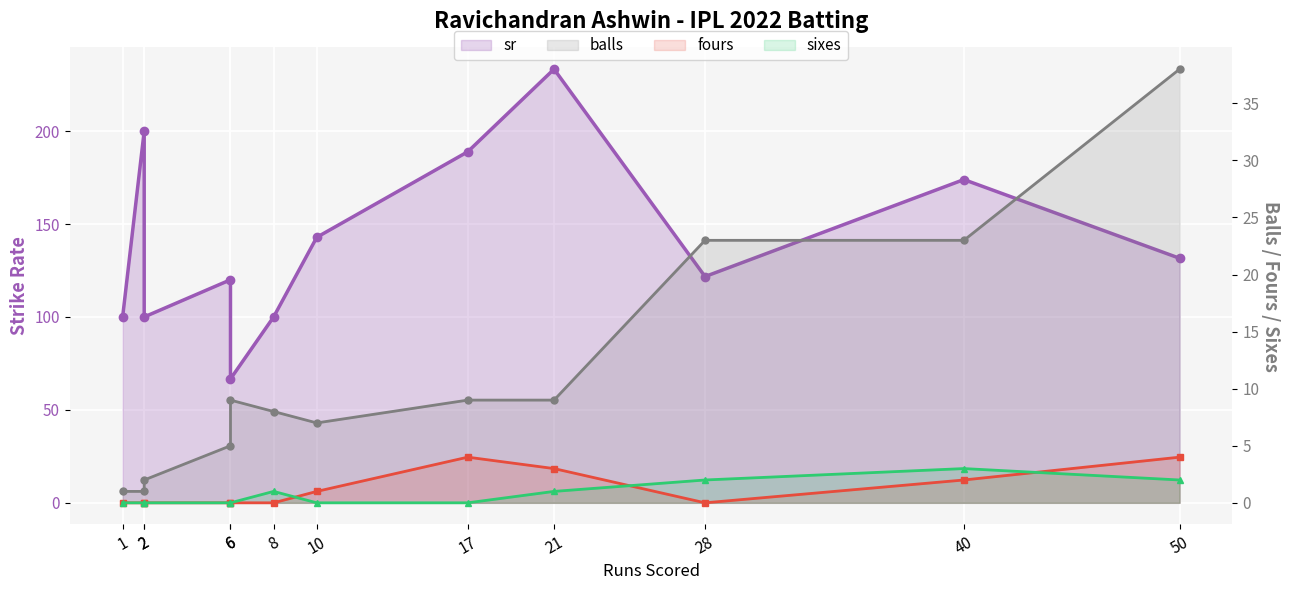

Reading left to right, extract all data points from this chart.

sr: 100.0	200.0	100.0	120.0	66.7	100.0	142.8	188.9	233.3	121.7	173.9	131.6
balls: 1.0	1.0	2.0	5.0	9.0	8.0	7.0	9.0	9.0	23.0	23.0	38.0
fours: 0.0	0.0	0.0	0.0	0.0	0.0	1.0	4.0	3.0	0.0	2.0	4.0
sixes: 0.0	0.0	0.0	0.0	0.0	1.0	0.0	0.0	1.0	2.0	3.0	2.0